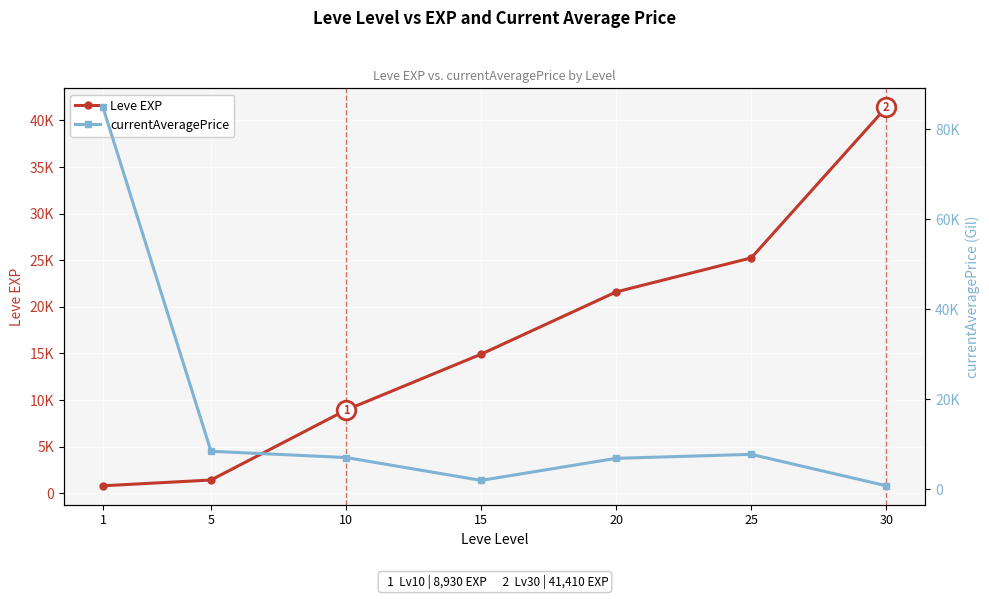

Which series has the largest Y range (max minus min)?

currentAveragePrice